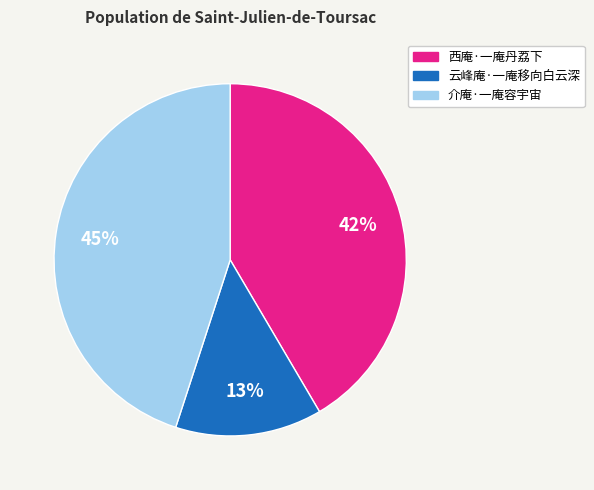

To the nearest percent, what percentage of the pie is 介庵·一庵容宇宙?

45%